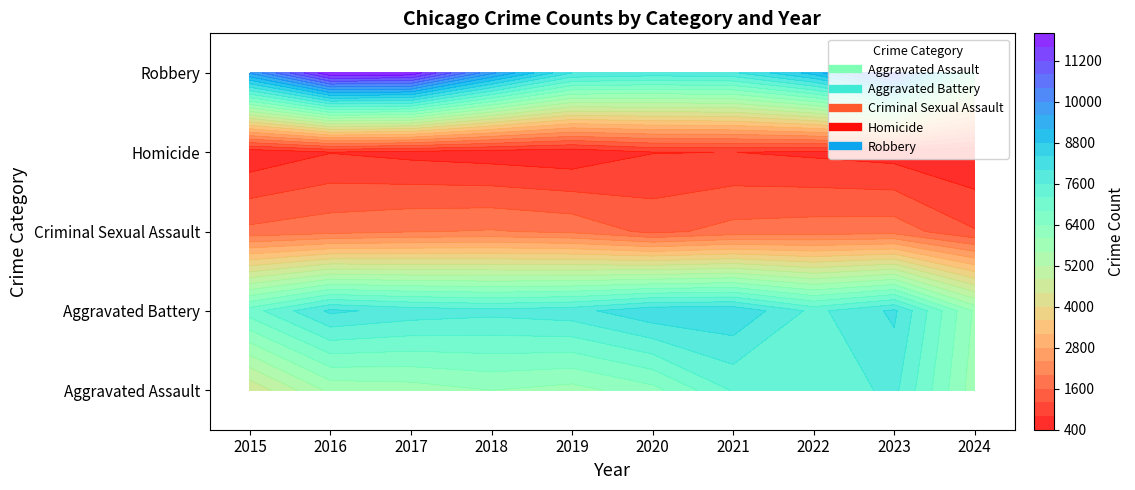

At 2017, list the series in order from largest to smallest.

Robbery, Aggravated Battery, Aggravated Assault, Criminal Sexual Assault, Homicide